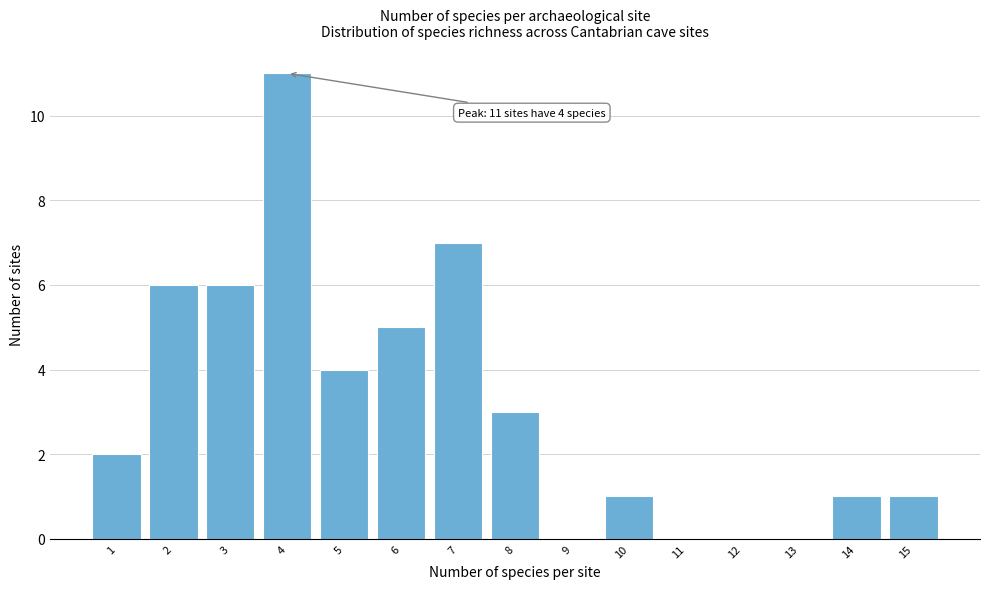

Reading right to left, list all the values displayed in this chart.

15=1	14=1	13=0	12=0	11=0	10=1	9=0	8=3	7=7	6=5	5=4	4=11	3=6	2=6	1=2